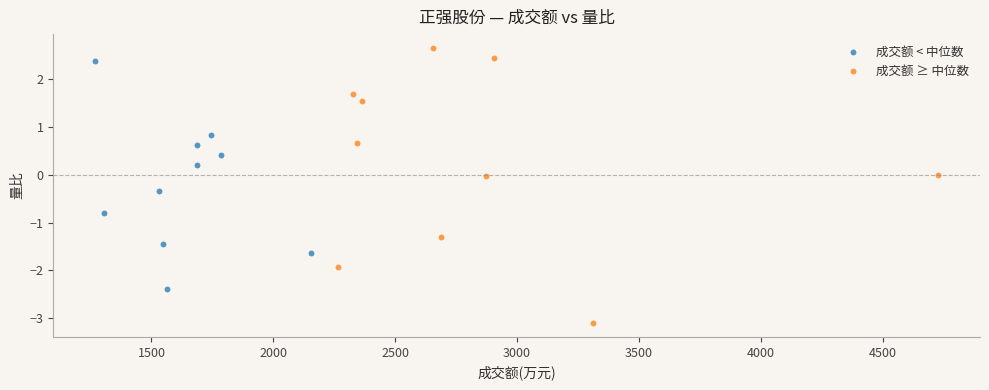

What are all the series names shown in the legend?

成交额 < 中位数, 成交额 ≥ 中位数